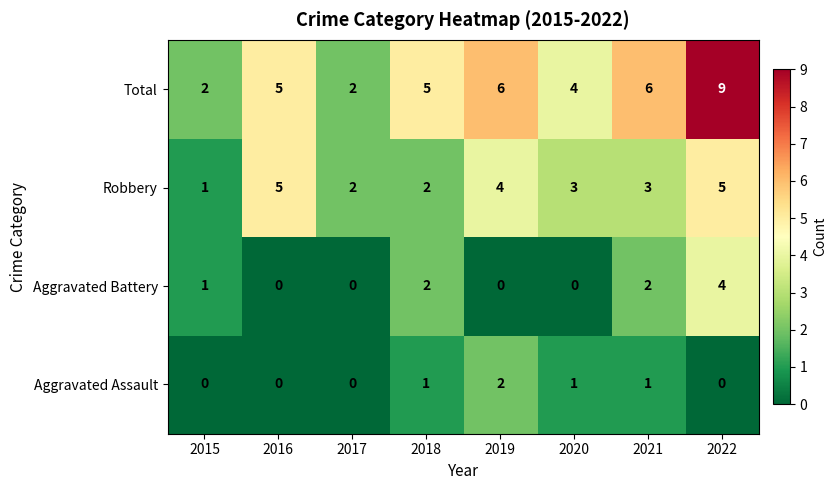

What is the difference between the maximum and second lowest values in the Aggravated Battery series?

4